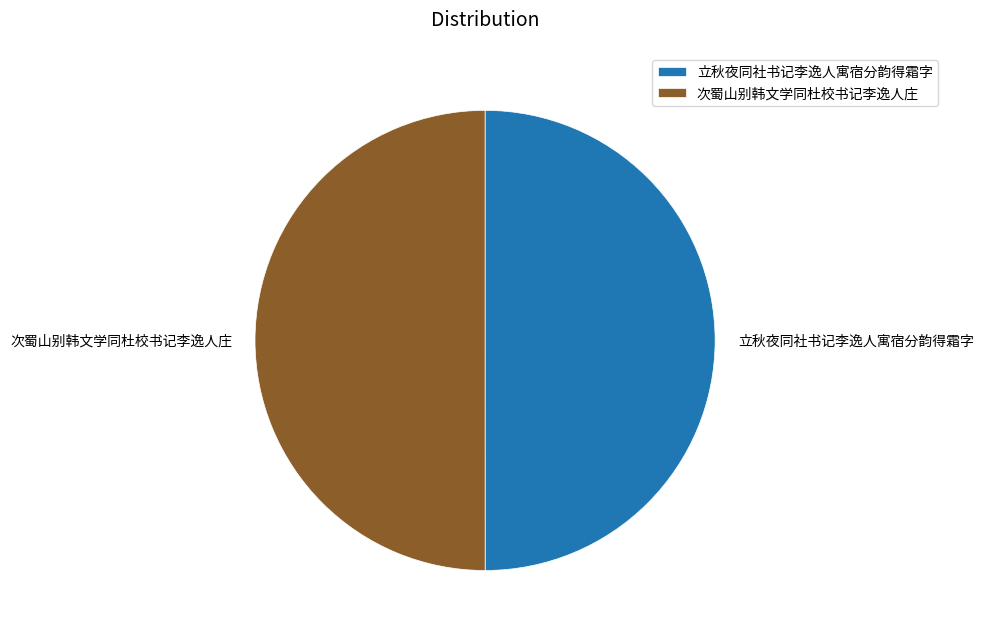

Is the sum of 立秋夜同社书记李逸人寓宿分韵得霜字 and 次蜀山别韩文学同杜校书记李逸人庄 greater than half?

Yes